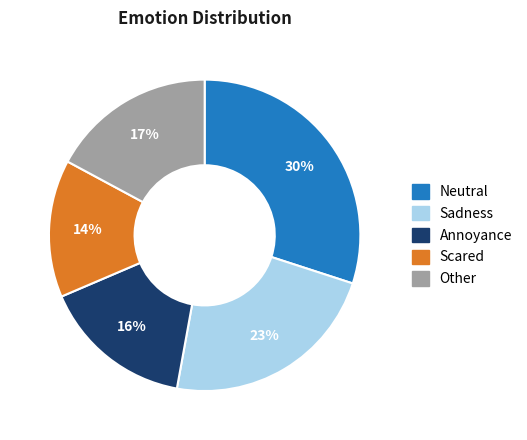

The Neutral slice represents 30% of the pie. True or false?

True